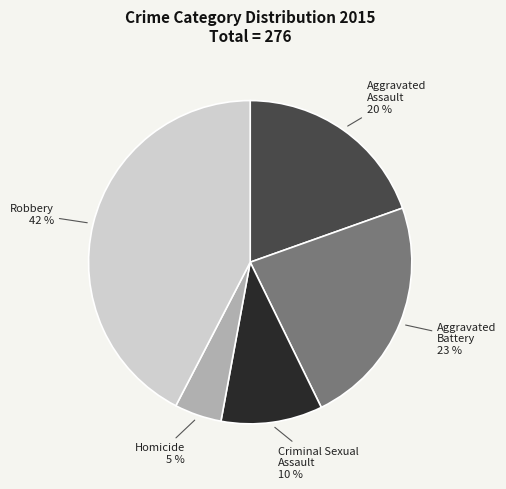

Count the number of slices in the pie.

5